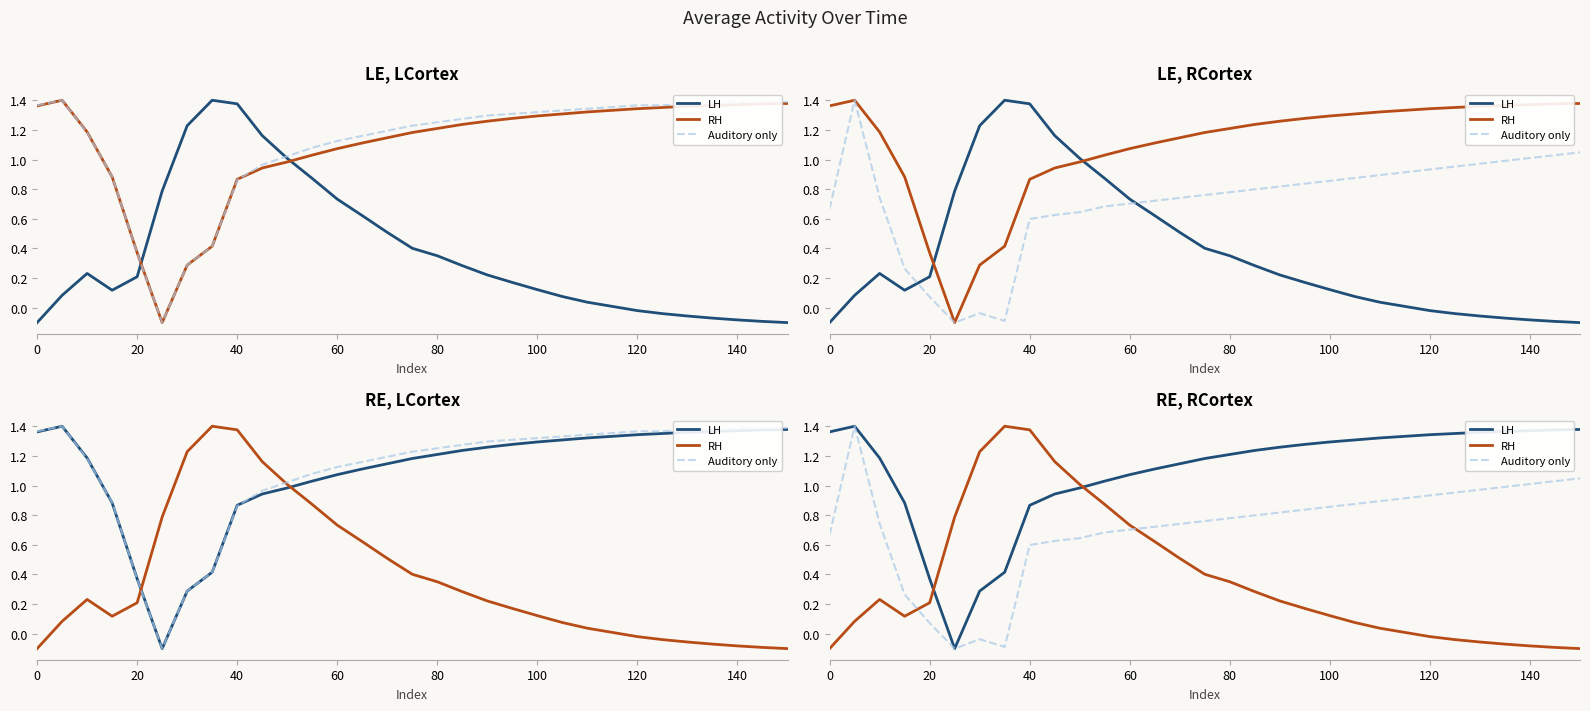

How many data points does each series have?

31